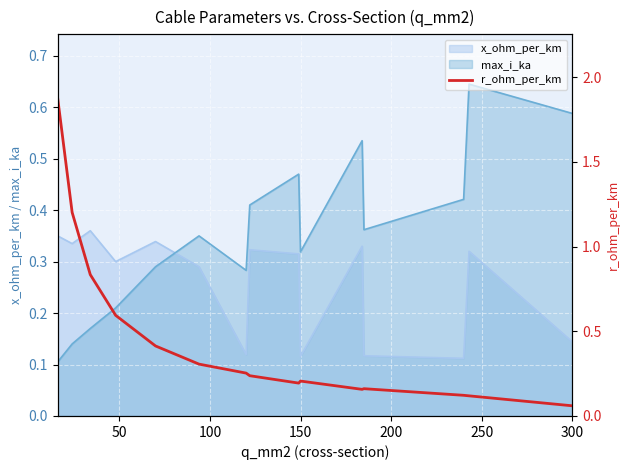

What is the value of the 13th point from the left?

0.1